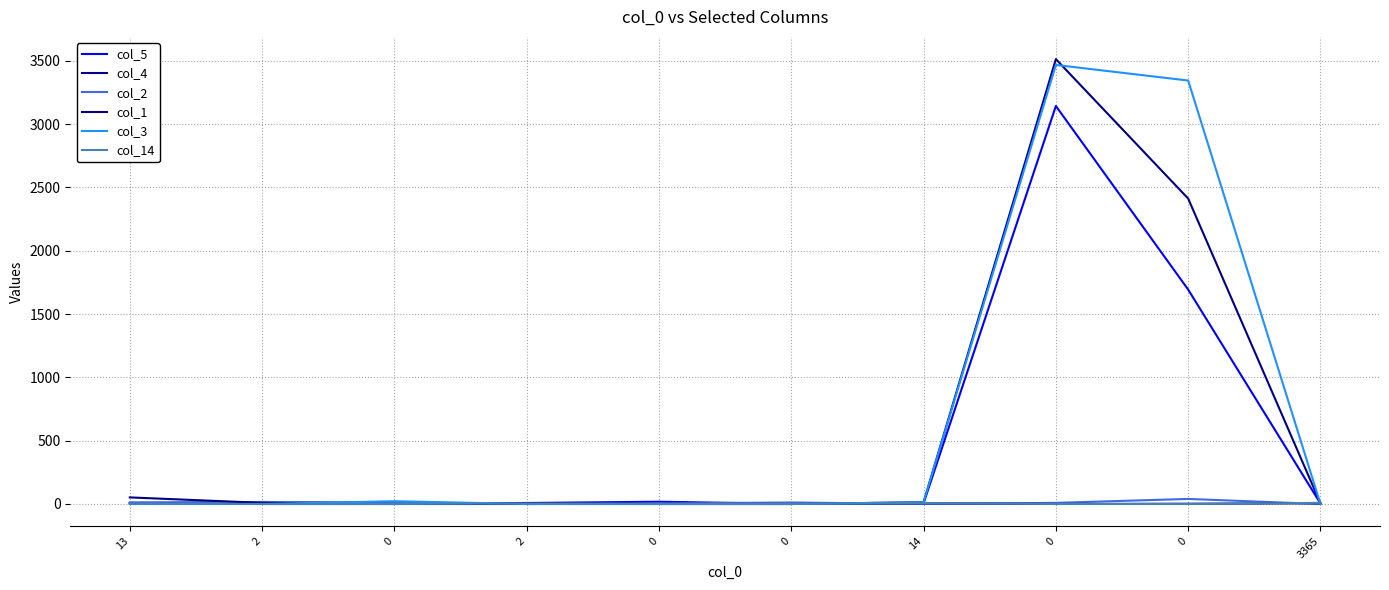

How many times do col_14 and col_5 cross each other?

3